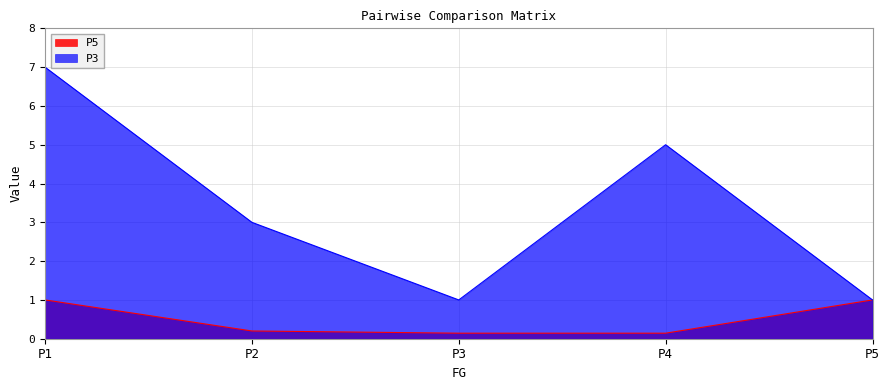

Which series changed the most between P2 and P5?

P3